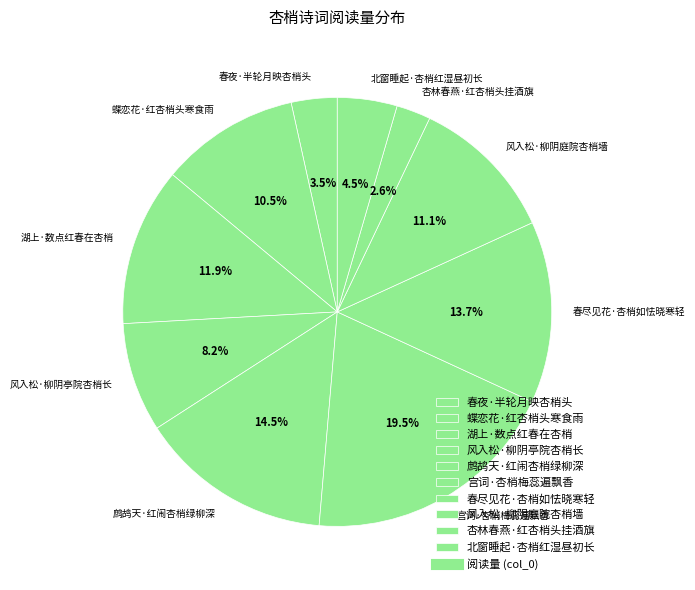

Is there a majority slice in this chart?

No